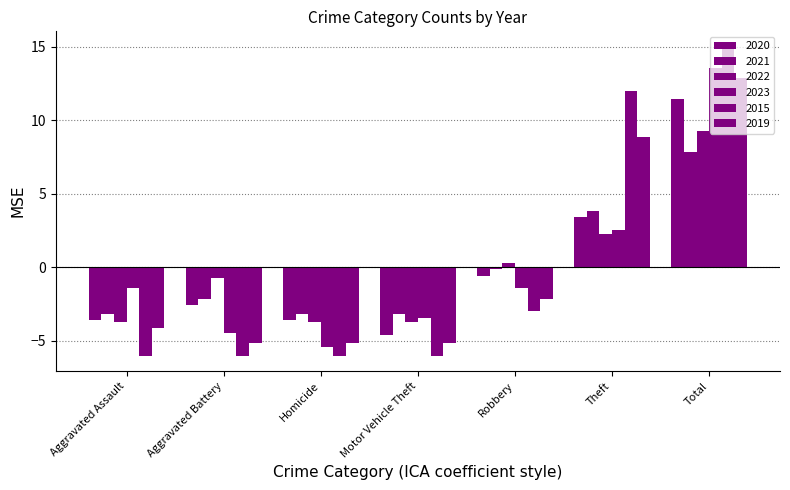

What is the difference between the 2020 values at Motor Vehicle Theft and Homicide?

1.0